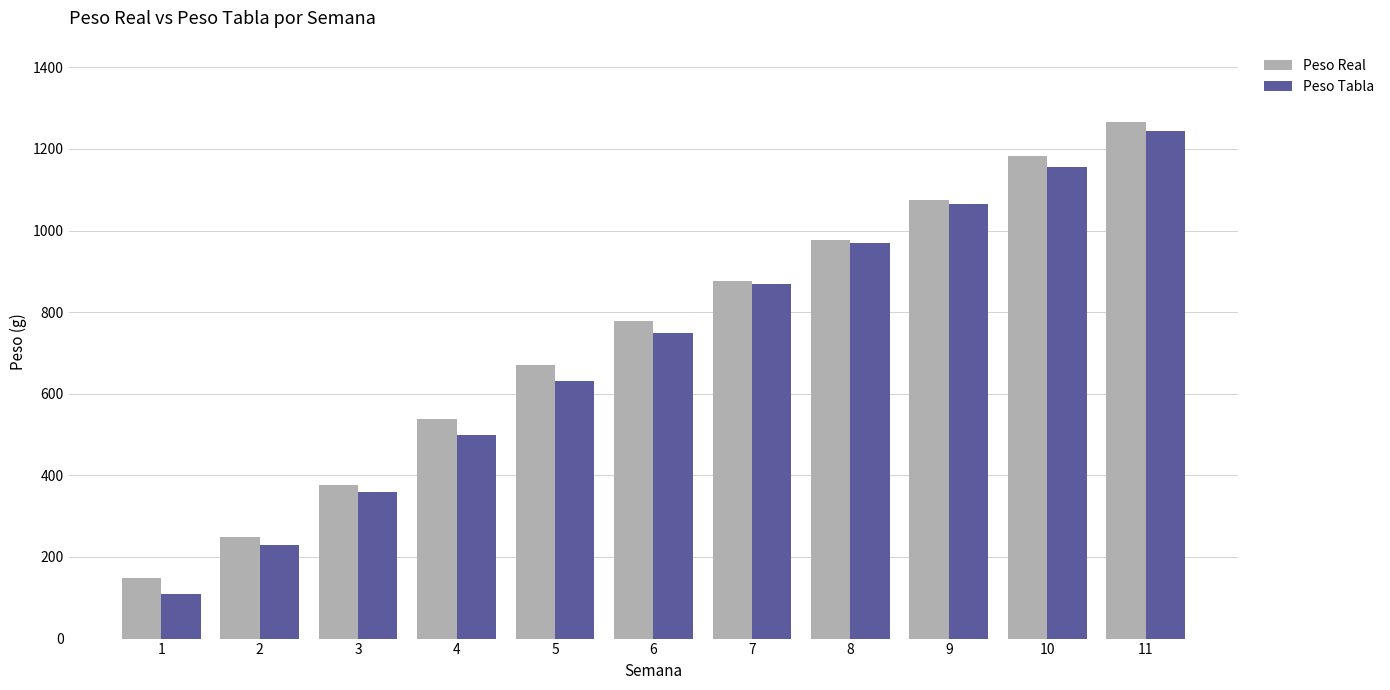

How many bars are there in total?

22